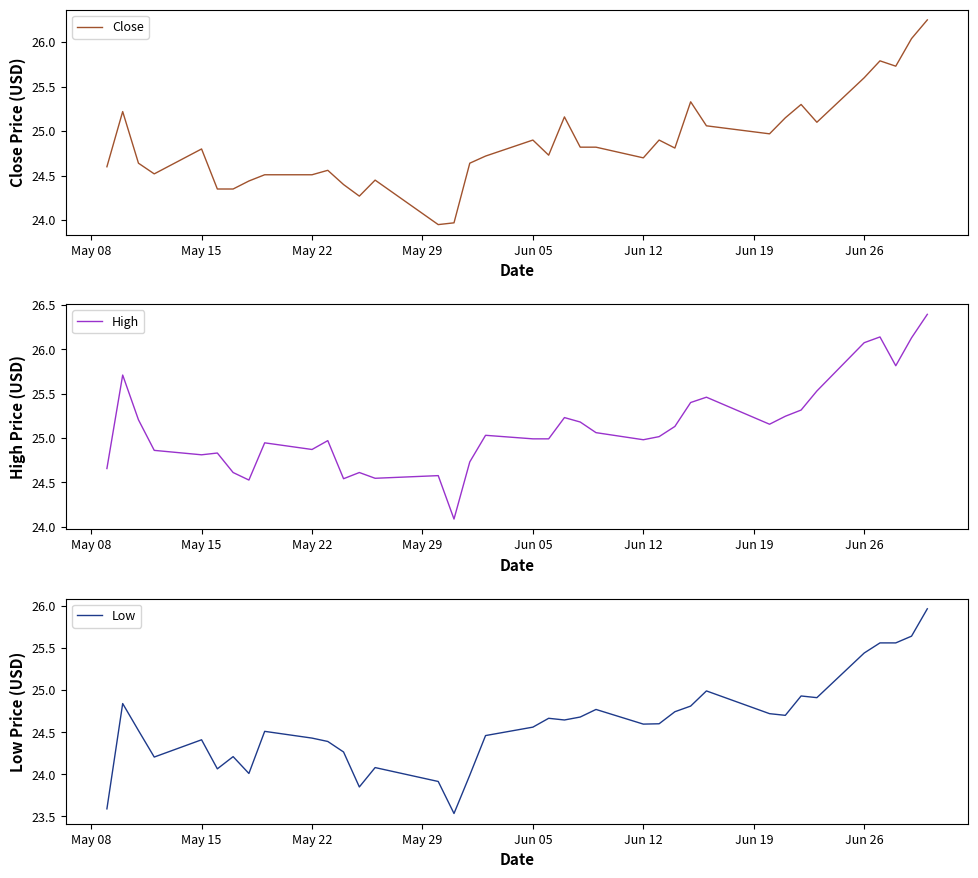

Is it true that Close equals 25.6 at Jun 26?

True